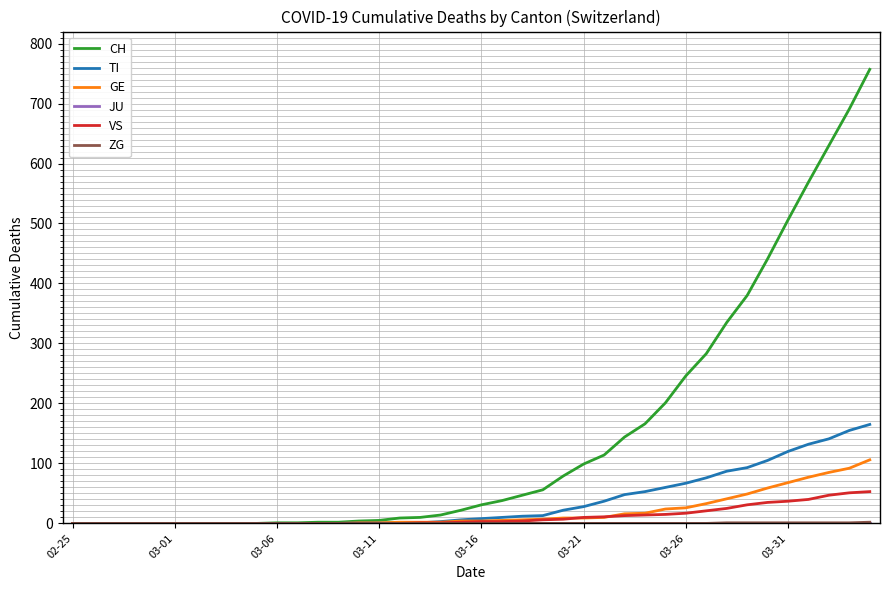

How many lines are shown in the chart?

6